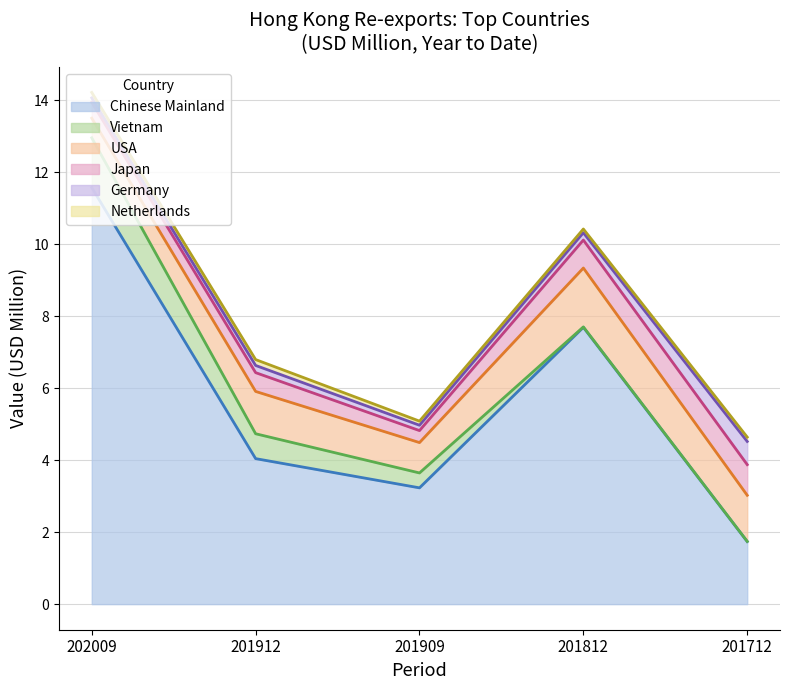

What is the lowest value of the Chinese Mainland series?

1.7